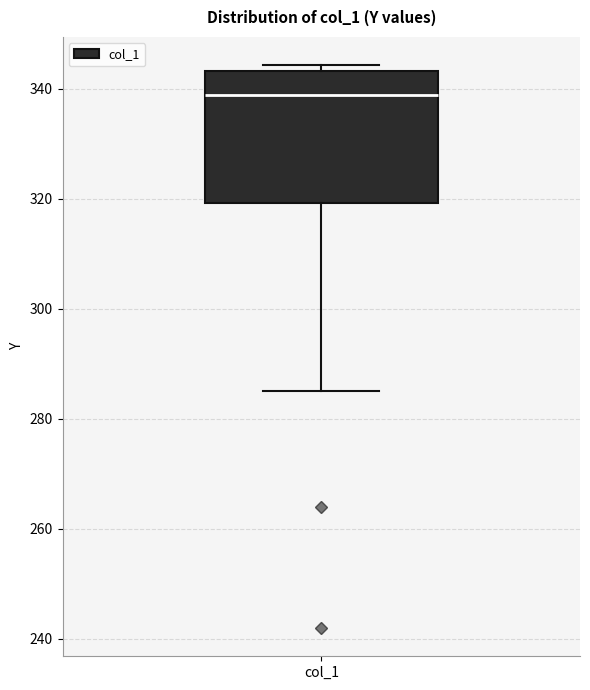

Transcribe this box plot: give where the median line is, the range the box spans, and where the two whiskers end, as read against the y-axis. The values are not printed on the chart, so give them approximately, as read against the axis.

median 338, box 320 to 344, whiskers 286 to 344 (just above the box's upper edge)